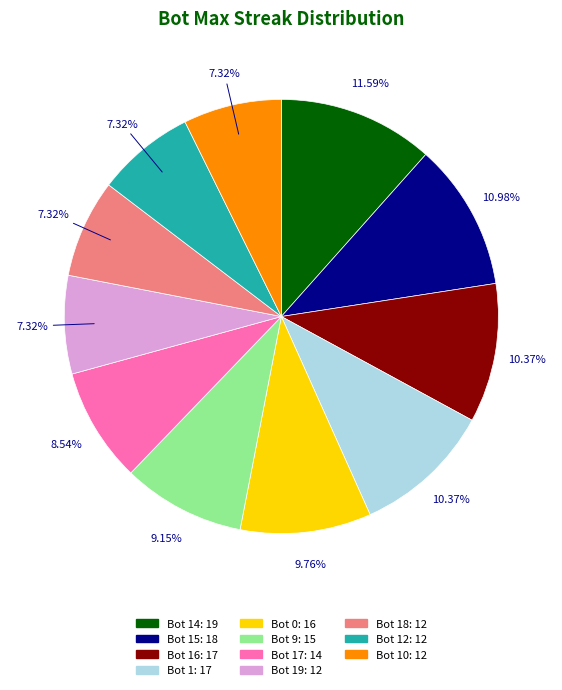

Do Bot 10: 12 and Bot 9: 15 together represent more than half of the pie?

No